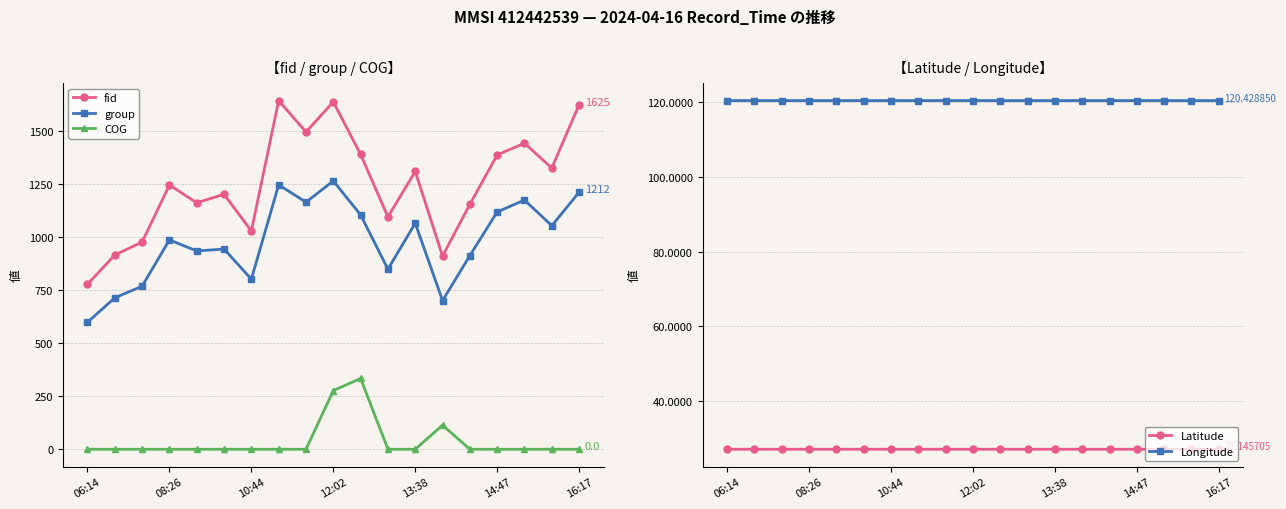

At which category does fid reach its first local peak?

08:26